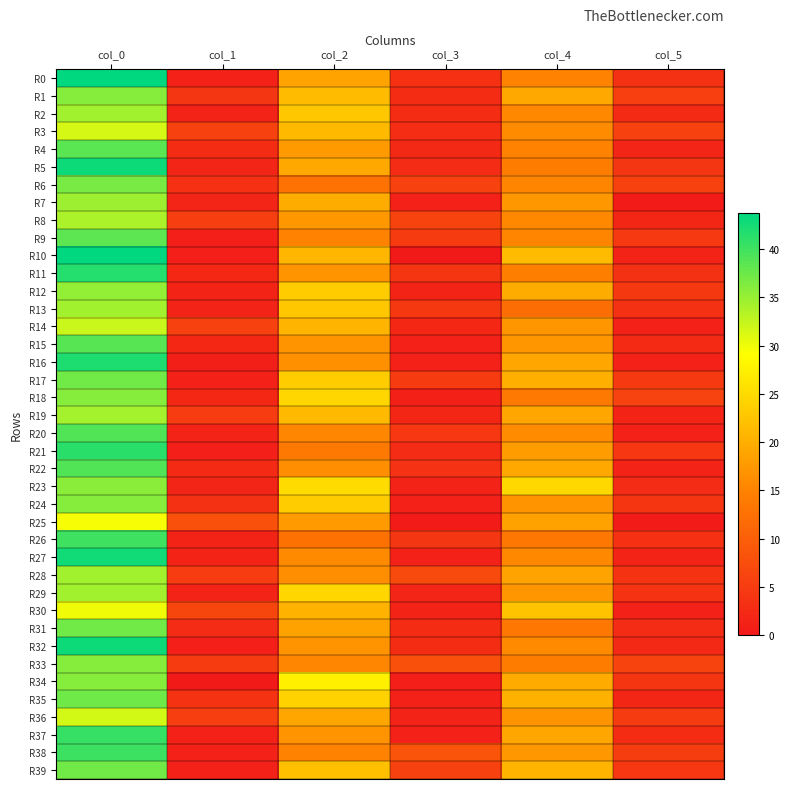

Reading right to left, list all the values displayed in this chart.

R0: col_5=3.6	col_4=15.0	col_3=3.3	col_2=18.7	col_1=1.3	col_0=43.8
R1: col_5=5.5	col_4=19.2	col_3=2.9	col_2=21.5	col_1=4.2	col_0=36.0
R2: col_5=2.5	col_4=15.7	col_3=2.8	col_2=22.8	col_1=1.5	col_0=34.5
R3: col_5=5.9	col_4=16.0	col_3=3.0	col_2=21.2	col_1=5.7	col_0=31.5
R4: col_5=1.9	col_4=15.0	col_3=2.3	col_2=17.8	col_1=2.9	col_0=38.5
R5: col_5=4.1	col_4=14.3	col_3=2.7	col_2=19.2	col_1=1.9	col_0=43.0
R6: col_5=5.8	col_4=15.3	col_3=5.9	col_2=12.7	col_1=3.3	col_0=36.8
R7: col_5=0.5	col_4=17.3	col_3=1.2	col_2=19.7	col_1=1.8	col_0=34.8
R8: col_5=1.9	col_4=15.7	col_3=6.2	col_2=17.3	col_1=5.3	col_0=34.0
R9: col_5=4.7	col_4=15.3	col_3=5.0	col_2=15.0	col_1=0.9	col_0=38.3
R10: col_5=1.5	col_4=21.5	col_3=0.0	col_2=21.0	col_1=0.9	col_0=43.7
R11: col_5=3.5	col_4=14.5	col_3=4.1	col_2=16.8	col_1=2.1	col_0=41.6
R12: col_5=4.6	col_4=19.8	col_3=1.7	col_2=23.3	col_1=1.7	col_0=35.3
R13: col_5=3.6	col_4=12.2	col_3=4.6	col_2=22.8	col_1=1.5	col_0=34.5
R14: col_5=1.3	col_4=17.2	col_3=2.2	col_2=20.8	col_1=5.8	col_0=32.2
R15: col_5=2.5	col_4=17.2	col_3=1.2	col_2=17.0	col_1=2.2	col_0=38.8
R16: col_5=1.2	col_4=19.0	col_3=1.2	col_2=16.7	col_1=0.7	col_0=42.0
R17: col_5=4.7	col_4=20.0	col_3=4.9	col_2=23.2	col_1=1.3	col_0=37.2
R18: col_5=6.1	col_4=13.8	col_3=1.1	col_2=24.5	col_1=2.1	col_0=36.0
R19: col_5=1.6	col_4=19.0	col_3=2.0	col_2=21.3	col_1=5.1	col_0=34.2
R20: col_5=1.2	col_4=16.0	col_3=4.3	col_2=15.5	col_1=1.4	col_0=39.0
R21: col_5=4.3	col_4=18.0	col_3=2.7	col_2=13.8	col_1=0.9	col_0=41.3
R22: col_5=1.5	col_4=19.2	col_3=3.7	col_2=16.2	col_1=2.5	col_0=39.0
R23: col_5=2.6	col_4=24.7	col_3=1.4	col_2=25.0	col_1=1.8	col_0=35.8
R24: col_5=4.1	col_4=17.0	col_3=1.3	col_2=23.2	col_1=3.5	col_0=36.0
R25: col_5=0.5	col_4=18.5	col_3=0.5	col_2=17.7	col_1=7.9	col_0=29.7
R26: col_5=3.4	col_4=13.5	col_3=4.3	col_2=12.5	col_1=1.6	col_0=40.0
R27: col_5=1.7	col_4=15.7	col_3=1.3	col_2=15.8	col_1=1.7	col_0=42.7
R28: col_5=3.9	col_4=18.7	col_3=7.0	col_2=16.2	col_1=5.0	col_0=34.5
R29: col_5=3.9	col_4=17.2	col_3=1.8	col_2=24.5	col_1=1.5	col_0=34.5
R30: col_5=1.2	col_4=22.3	col_3=1.7	col_2=20.7	col_1=6.4	col_0=30.0
R31: col_5=2.7	col_4=13.5	col_3=2.9	col_2=18.5	col_1=2.7	col_0=37.2
R32: col_5=2.3	col_4=15.8	col_3=2.7	col_2=17.0	col_1=1.0	col_0=43.0
R33: col_5=6.2	col_4=14.3	col_3=8.1	col_2=15.5	col_1=4.9	col_0=36.0
R34: col_5=4.0	col_4=19.5	col_3=0.9	col_2=27.5	col_1=0.0	col_0=36.0
R35: col_5=2.0	col_4=20.3	col_3=1.2	col_2=24.0	col_1=3.9	col_0=37.3
R36: col_5=4.9	col_4=17.0	col_3=1.4	col_2=19.0	col_1=5.4	col_0=31.7
R37: col_5=2.7	col_4=19.0	col_3=1.3	col_2=17.0	col_1=1.4	col_0=40.6
R38: col_5=5.2	col_4=17.3	col_3=8.5	col_2=15.0	col_1=1.2	col_0=40.3
R39: col_5=4.4	col_4=20.8	col_3=5.9	col_2=22.0	col_1=1.3	col_0=37.2